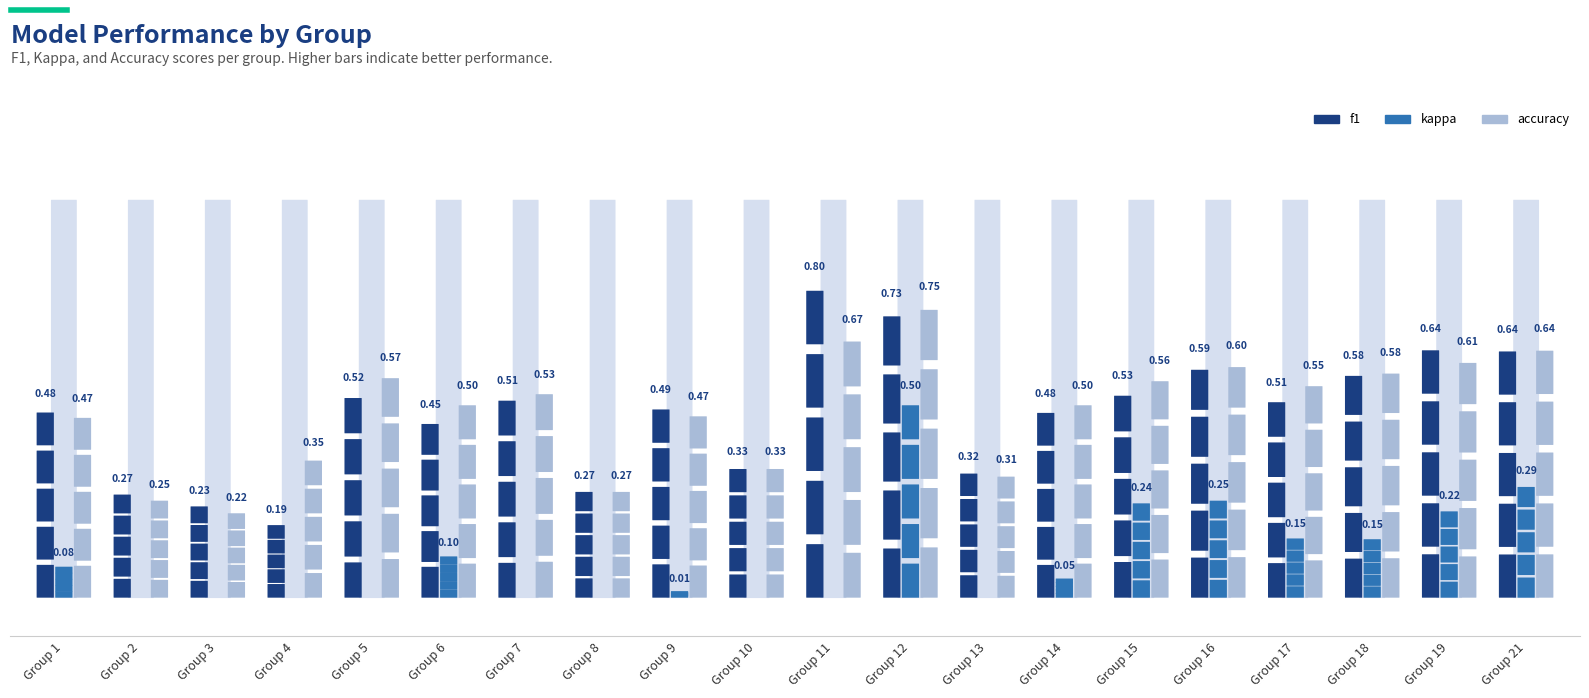

At which category does the chart reach its peak across all series?

Group 11